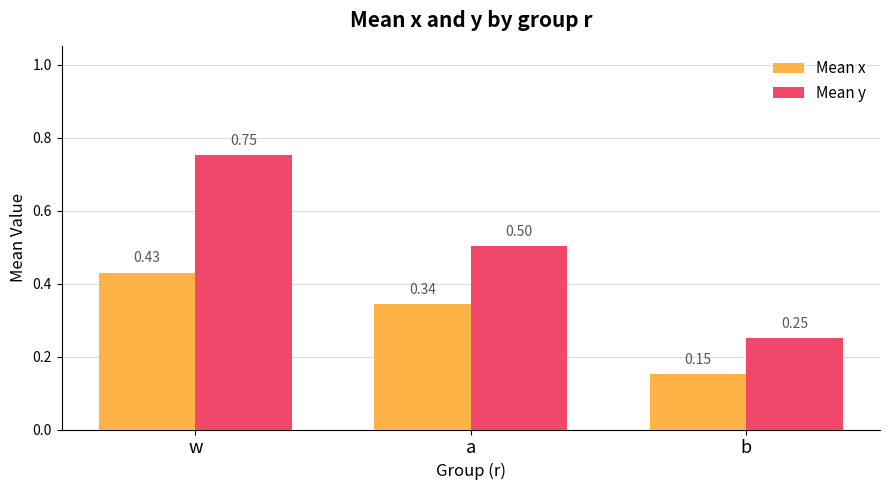

How many bars are there in each group?

2